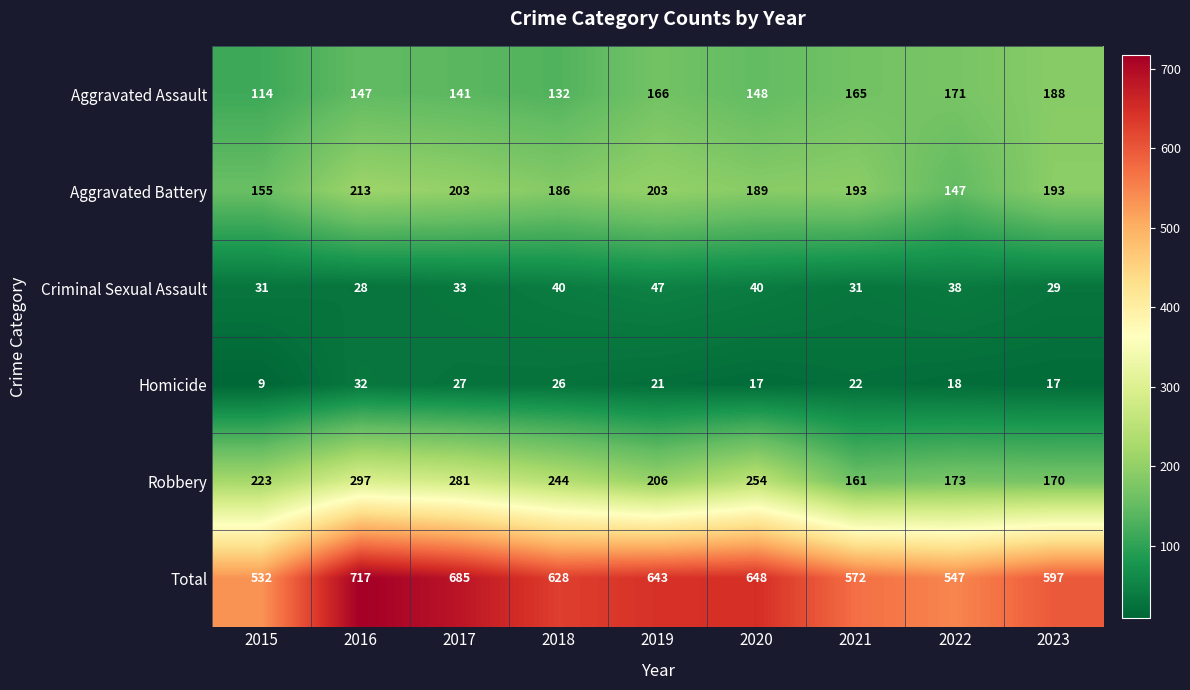

At which label does Total first exceed 628?

2016